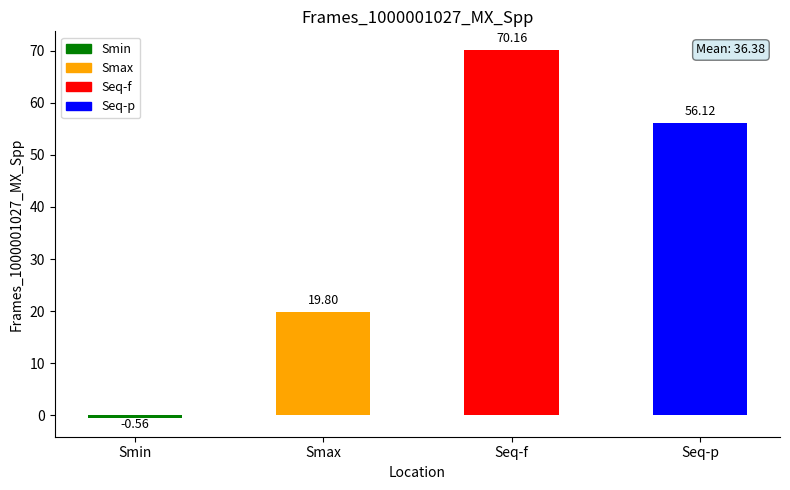

List the labels in order of value, largest first.

Seq-f, Seq-p, Smax, Smin